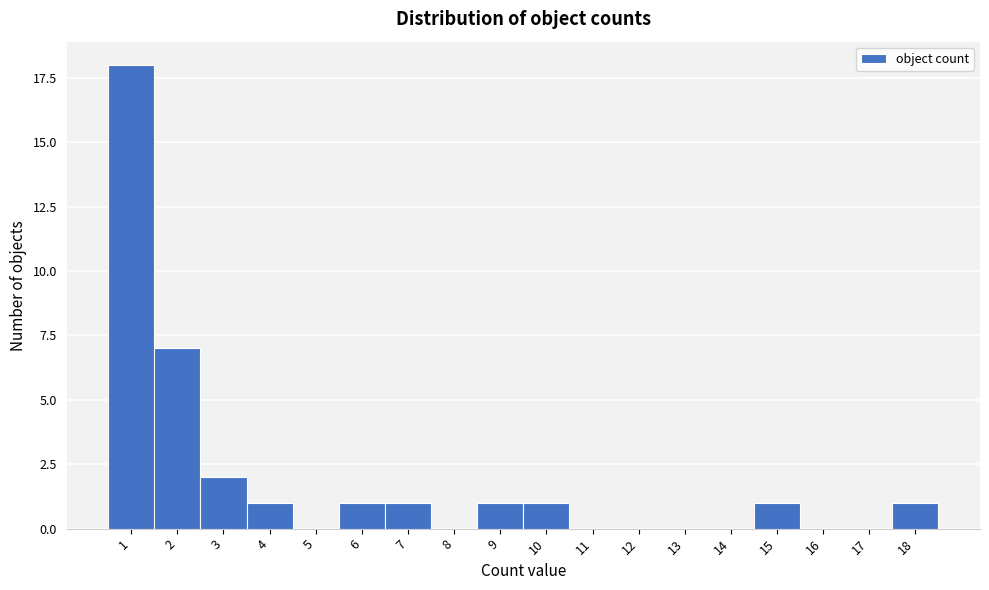

Reading left to right, list all the values displayed in this chart.

1=18	2=7	3=2	4=1	5=0	6=1	7=1	8=0	9=1	10=1	11=0	12=0	13=0	14=0	15=1	16=0	17=0	18=1